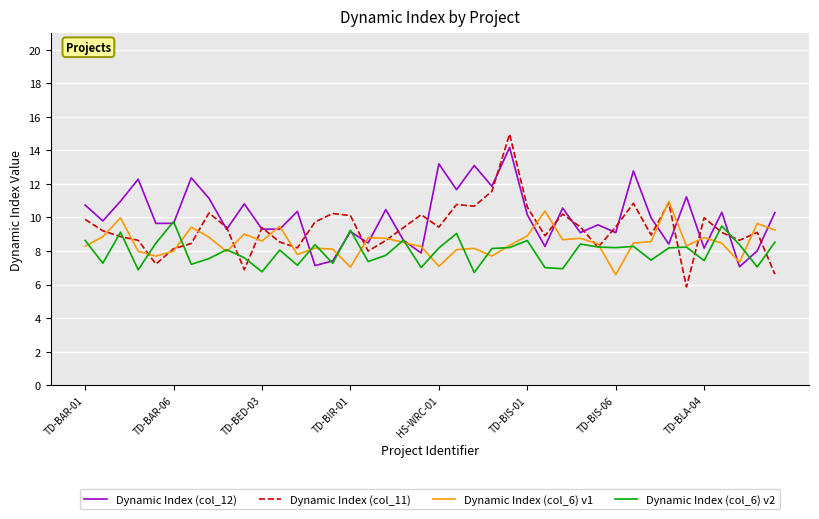

What is the maximum value shown in the chart?

15.0